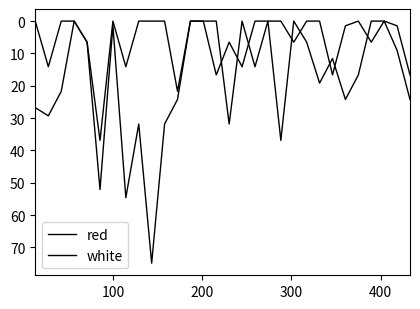

What is the sum of all white values?

393.3